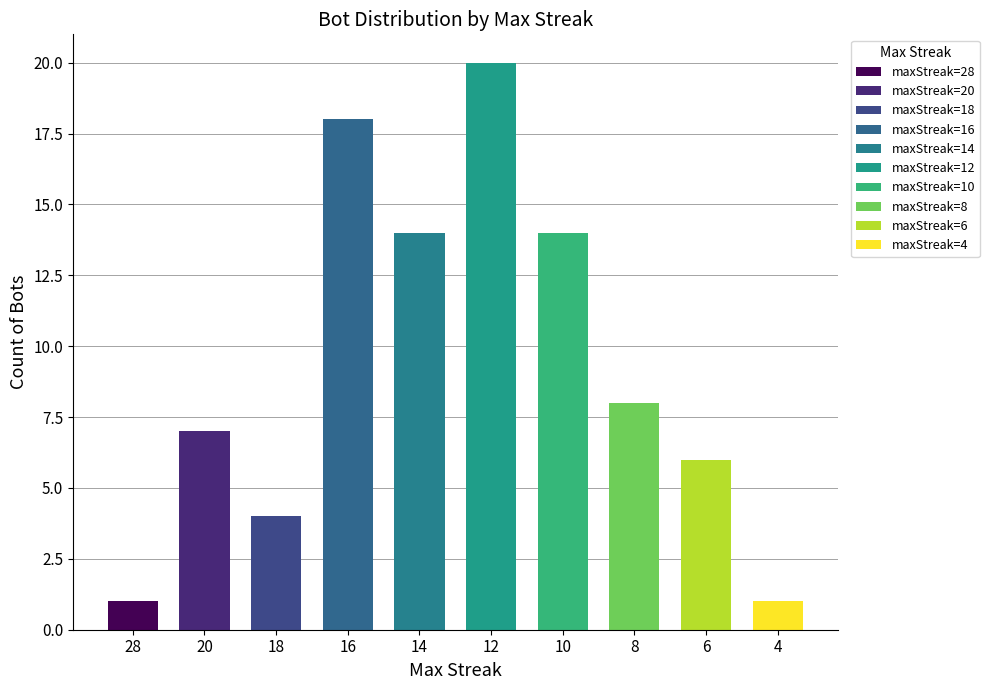

How many values are between 4 and 14?

6